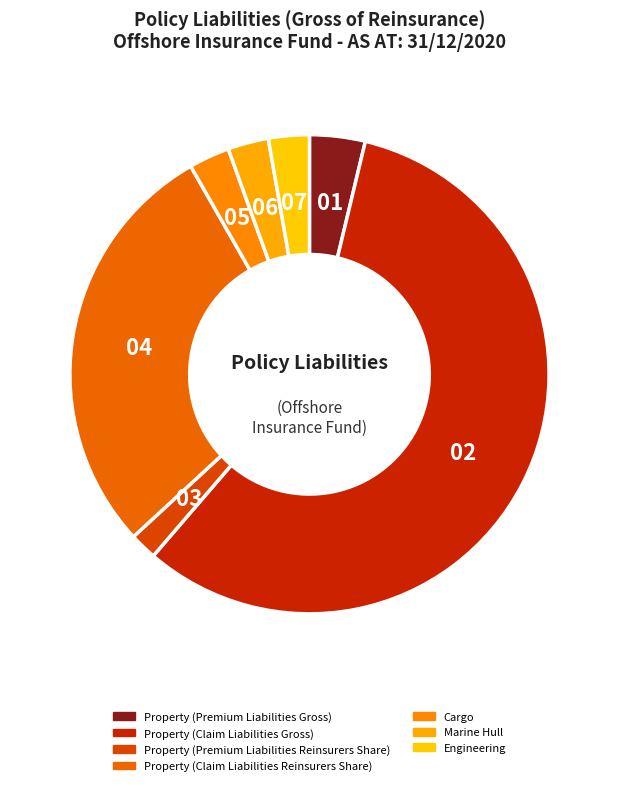

Count the number of slices in the pie.

7